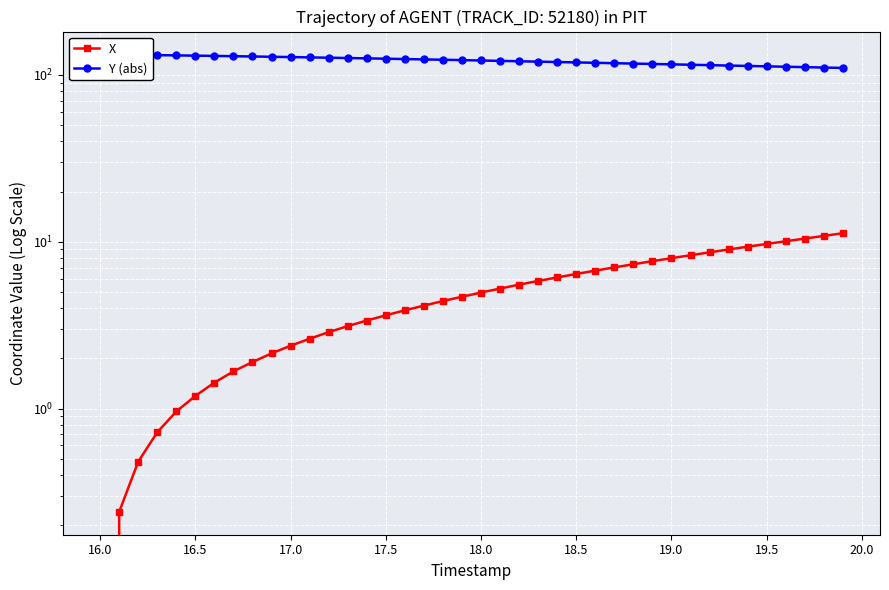

Reading right to left, list all the values displayed in this chart.

X: 11.2	10.8	10.5	10.1	9.7	9.3	9.0	8.6	8.3	8.0	7.7	7.3	7.0	6.7	6.4	6.1	5.8	5.5	5.2	5.0	4.7	4.4	4.1	3.9	3.6	3.4	3.1	2.9	2.6	2.4	2.1	1.9	1.7	1.4	1.2	1.0	0.7	0.5	0.2	0.0
Y (abs): 110.2	110.9	111.5	112.1	112.7	113.3	113.9	114.6	115.2	115.8	116.4	117.1	117.7	118.3	119.0	119.6	120.3	120.9	121.5	122.2	122.8	123.4	124.0	124.6	125.2	125.8	126.4	127.0	127.5	128.1	128.6	129.1	129.6	130.1	130.6	131.1	131.6	132.0	132.4	132.9